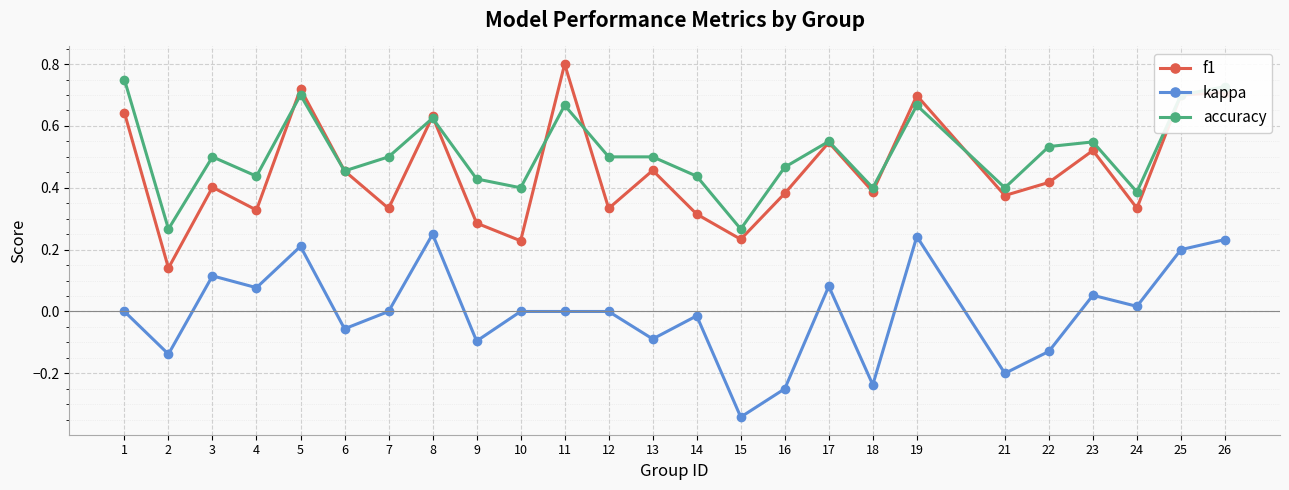

Is it true that kappa equals 0.0 at 10?

True